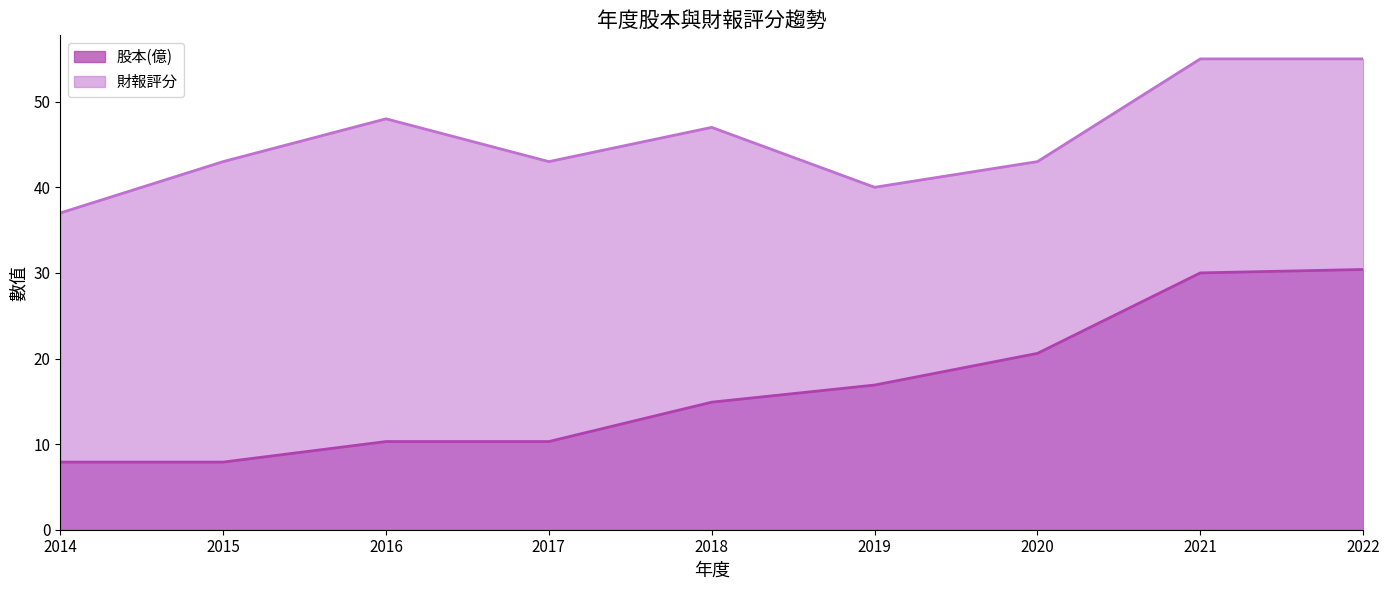

How many data points does each series have?

9